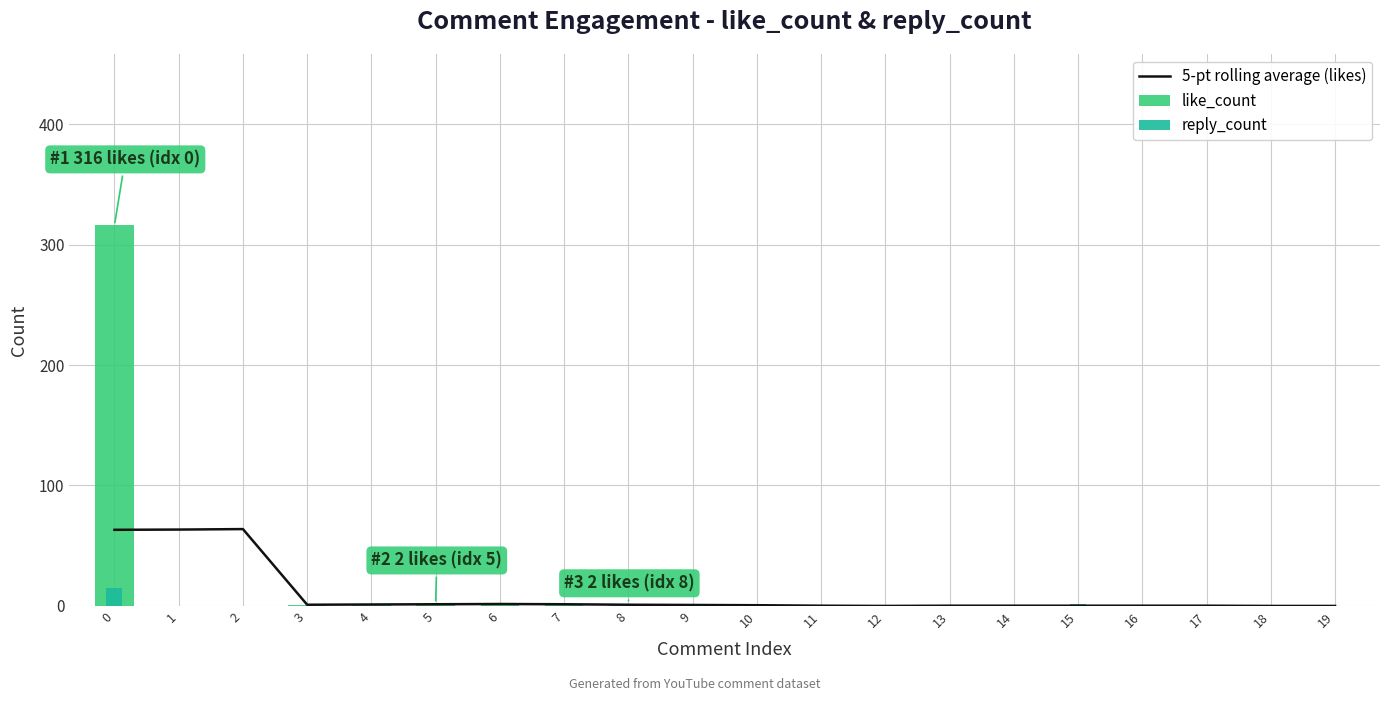

Between 1 and 18, which series saw the biggest shift?

5-pt rolling average (likes)